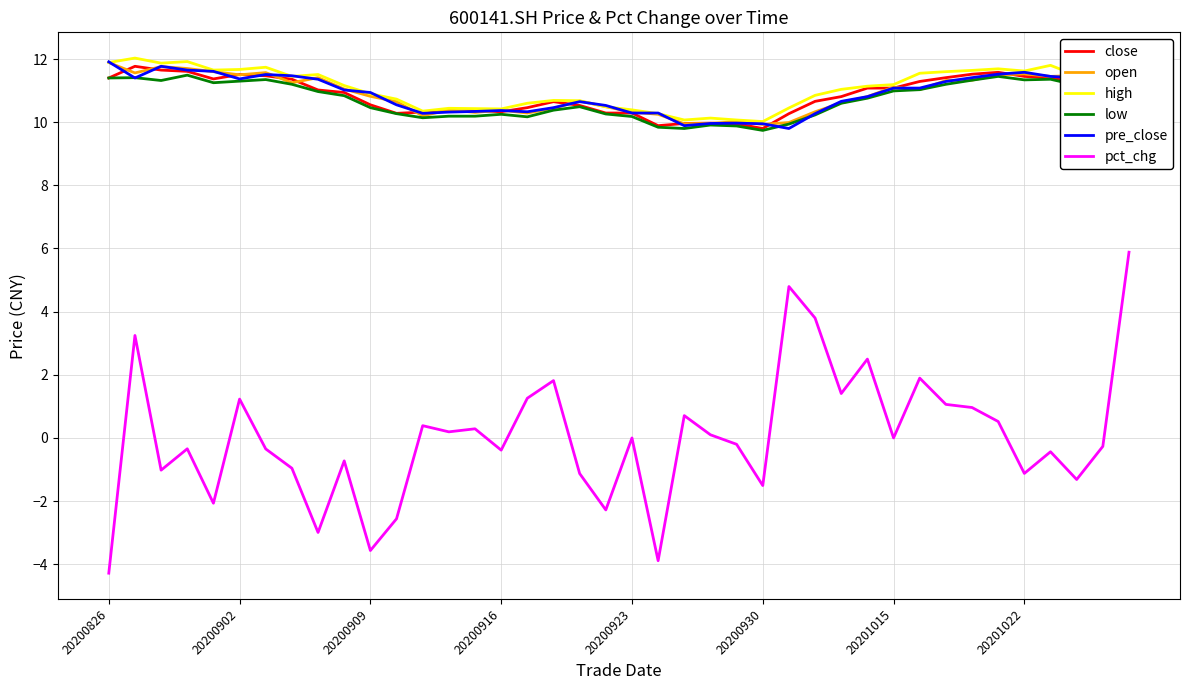

What is the sum of all low values?

428.4